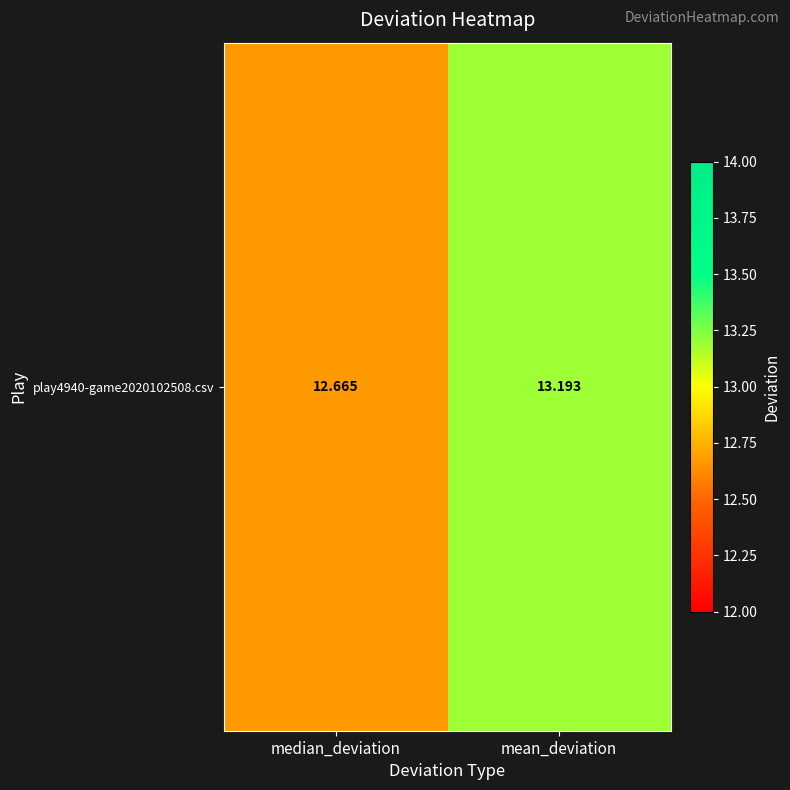

Reading left to right, extract all data points from this chart.

median_deviation=12.7	mean_deviation=13.2